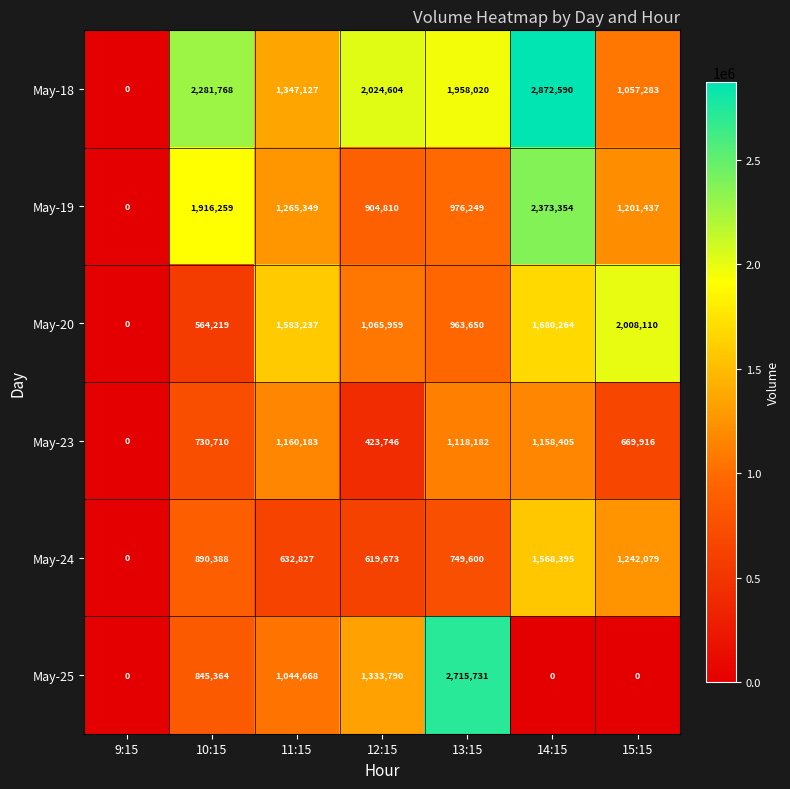

Rank the series by their maximum value, from highest to lowest.

May-18, May-25, May-19, May-20, May-24, May-23